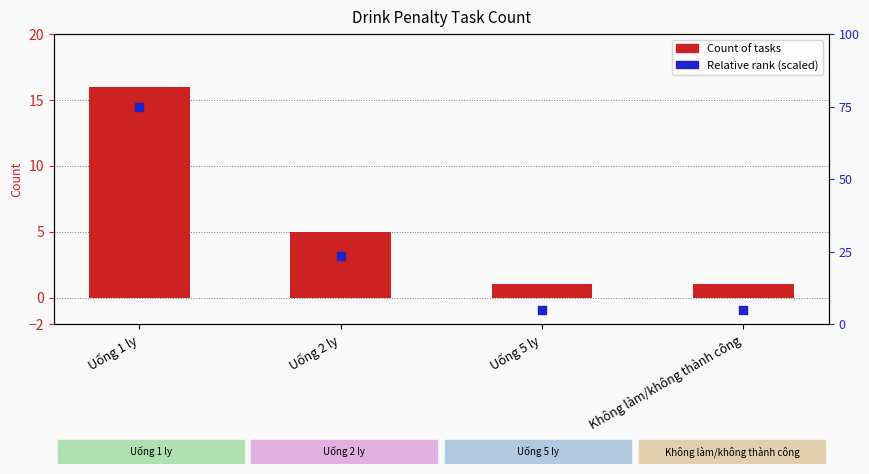

Which series reaches the maximum Y coordinate?

Count of tasks